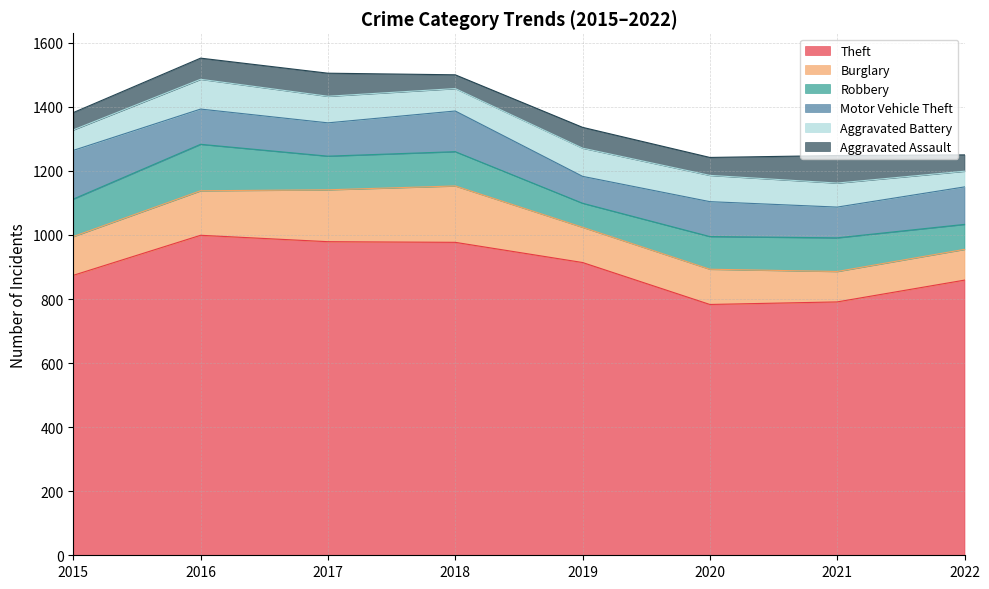

Count the number of categories in the chart.

8